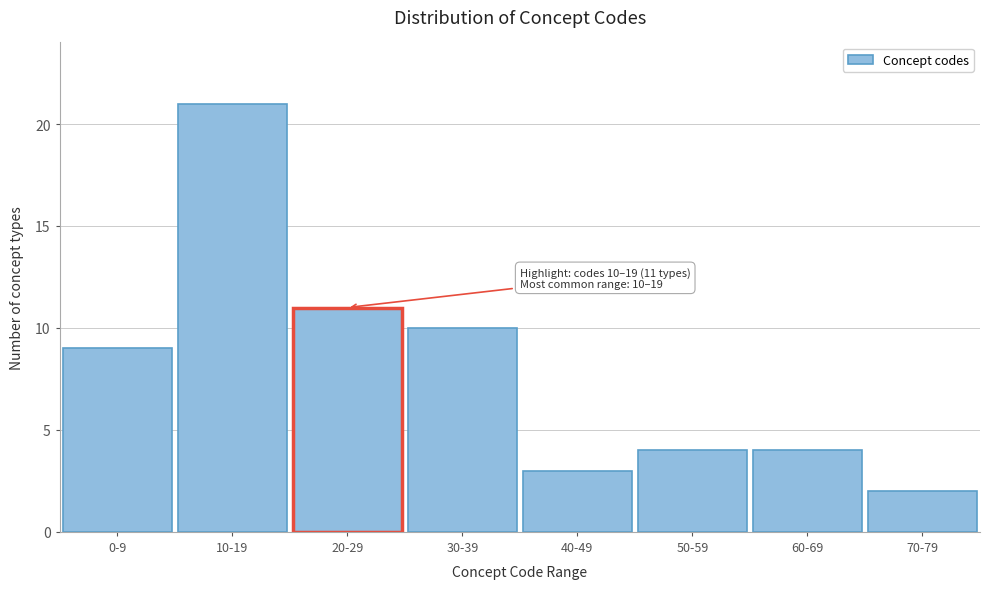

Reading left to right, list all the values displayed in this chart.

9	21	11	10	3	4	4	2